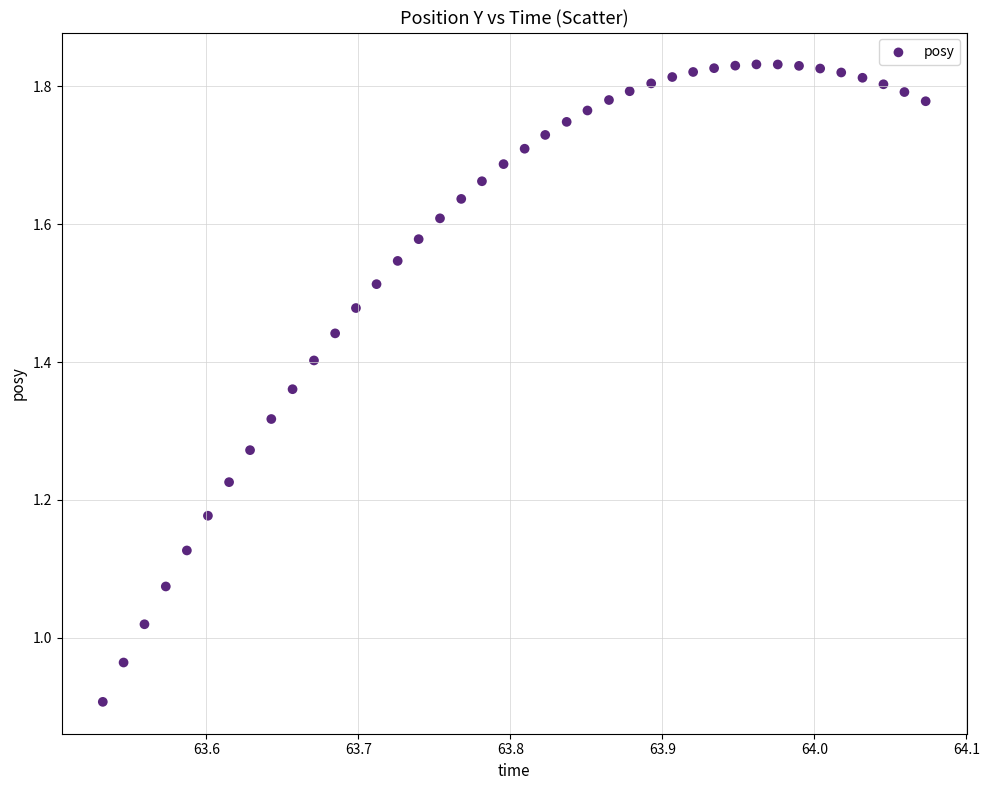

What is the range of X values (max minus min)?

0.5